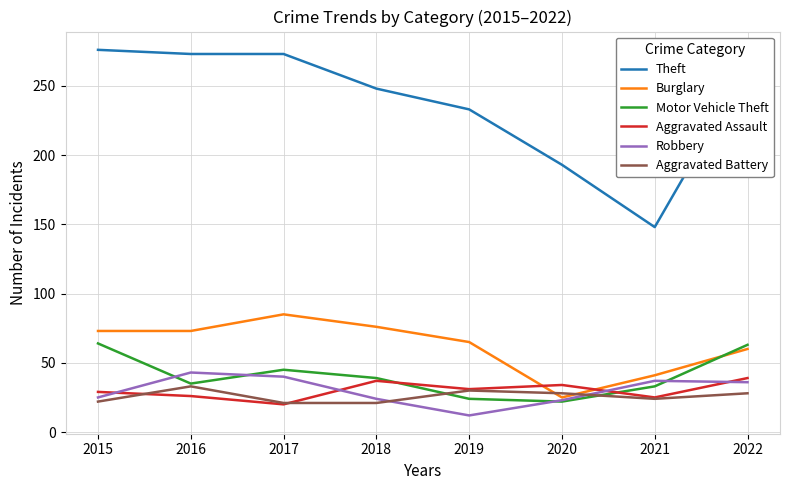

Is the value of Aggravated Battery at 2017 greater than the value of Robbery at 2019?

Yes